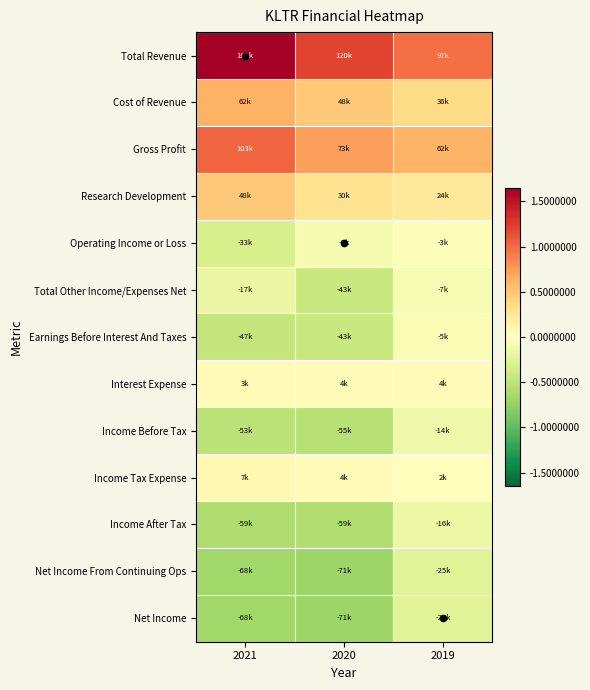

Which series has the largest total across all categories?

Total Revenue